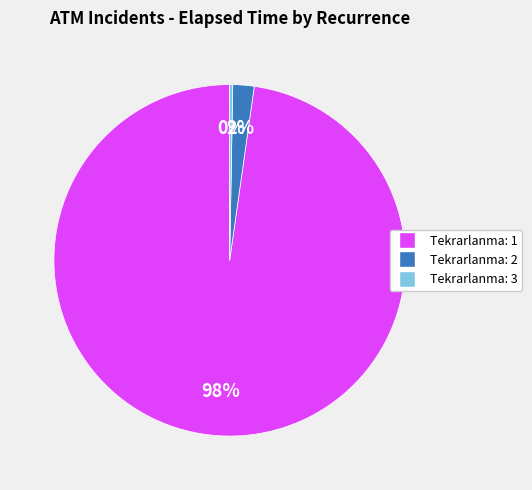

How many segments does this pie chart have?

3